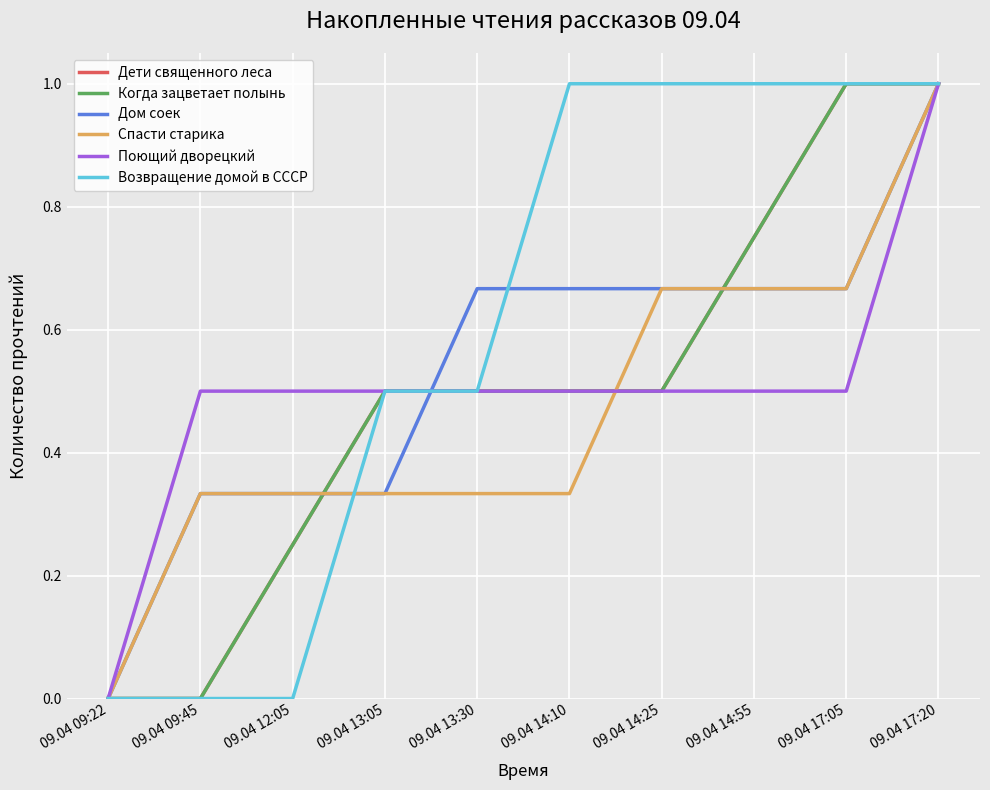

At which label is Дом соек closest to 0?

09.04 09:22